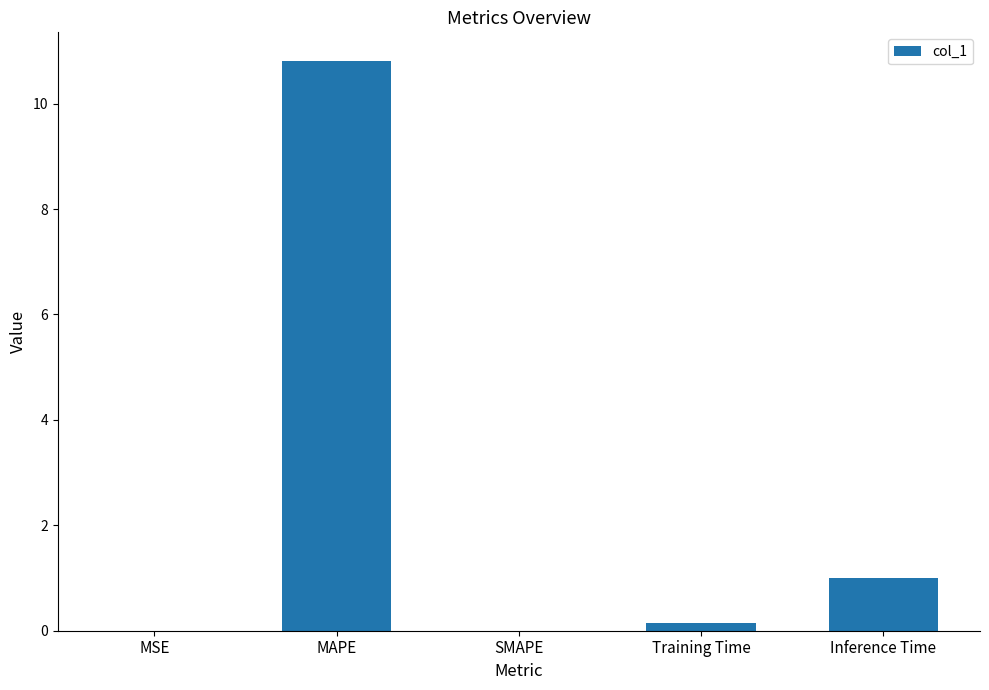

What is the maximum value shown in the chart?

10.8